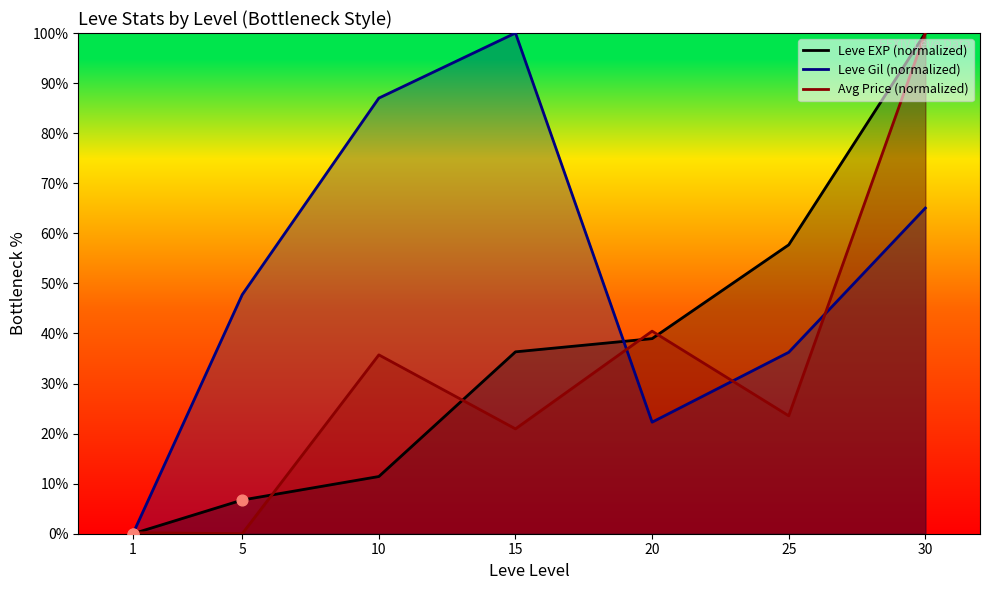

Which series contains the lowest Y value?

Leve EXP (normalized)